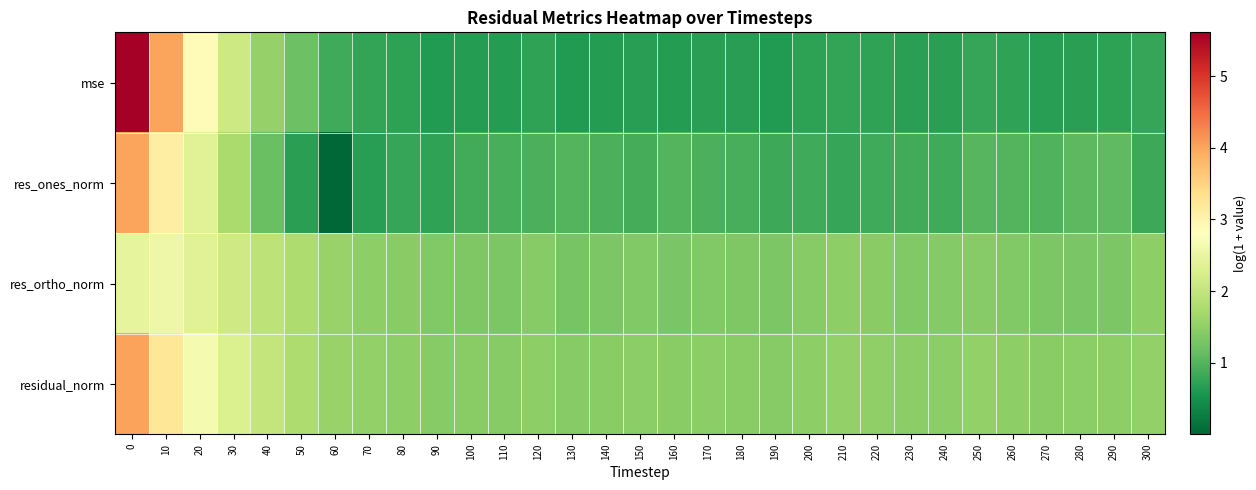

Reading left to right, what are all the values shown in this chart?

mse: 0=5.6	10=4.0	20=2.9	30=2.1	40=1.6	50=1.2	60=0.9	70=0.8	80=0.7	90=0.6	100=0.6	110=0.6	120=0.7	130=0.6	140=0.7	150=0.7	160=0.7	170=0.7	180=0.7	190=0.6	200=0.7	210=0.8	220=0.7	230=0.7	240=0.7	250=0.8	260=0.7	270=0.7	280=0.7	290=0.7	300=0.8
res_ones_norm: 0=4.0	10=3.1	20=2.4	30=1.7	40=1.2	50=0.7	60=0.0	70=0.7	80=0.8	90=0.7	100=0.9	110=0.9	120=0.9	130=1.0	140=0.9	150=0.9	160=1.0	170=0.9	180=0.9	190=0.8	200=0.8	210=0.8	220=0.8	230=0.9	240=0.8	250=1.0	260=1.0	270=1.0	280=1.1	290=1.1	300=0.8
res_ortho_norm: 0=2.4	10=2.5	20=2.3	30=2.1	40=1.9	50=1.8	60=1.6	70=1.5	80=1.4	90=1.4	100=1.3	110=1.3	120=1.4	130=1.3	140=1.3	150=1.4	160=1.3	170=1.4	180=1.4	190=1.3	200=1.4	210=1.5	220=1.4	230=1.4	240=1.4	250=1.4	260=1.4	270=1.3	280=1.3	290=1.3	300=1.5
residual_norm: 0=4.0	10=3.2	20=2.7	30=2.3	40=2.0	50=1.8	60=1.6	70=1.5	80=1.5	90=1.4	100=1.4	110=1.4	120=1.5	130=1.4	140=1.4	150=1.5	160=1.4	170=1.5	180=1.4	190=1.4	200=1.5	210=1.5	220=1.5	230=1.5	240=1.5	250=1.5	260=1.5	270=1.4	280=1.5	290=1.5	300=1.5